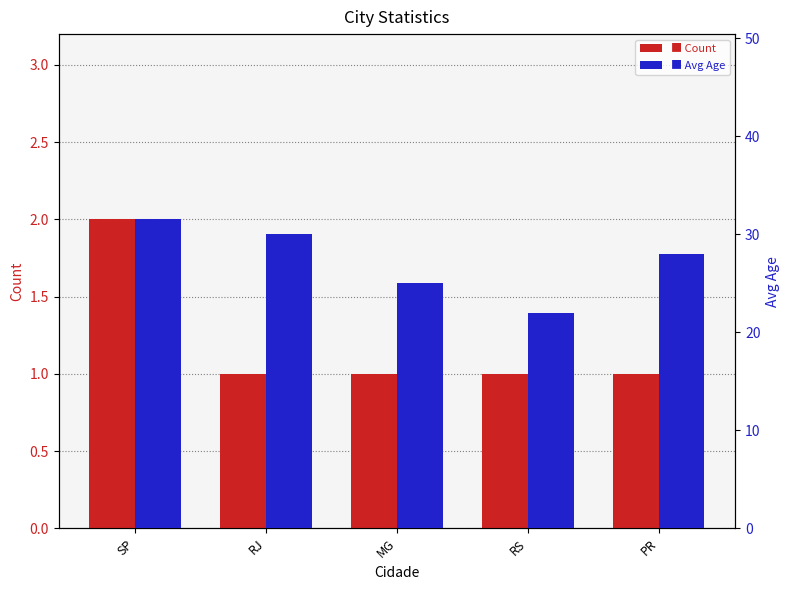

What is the value of the Count bar at the 2nd from the left?

1.0